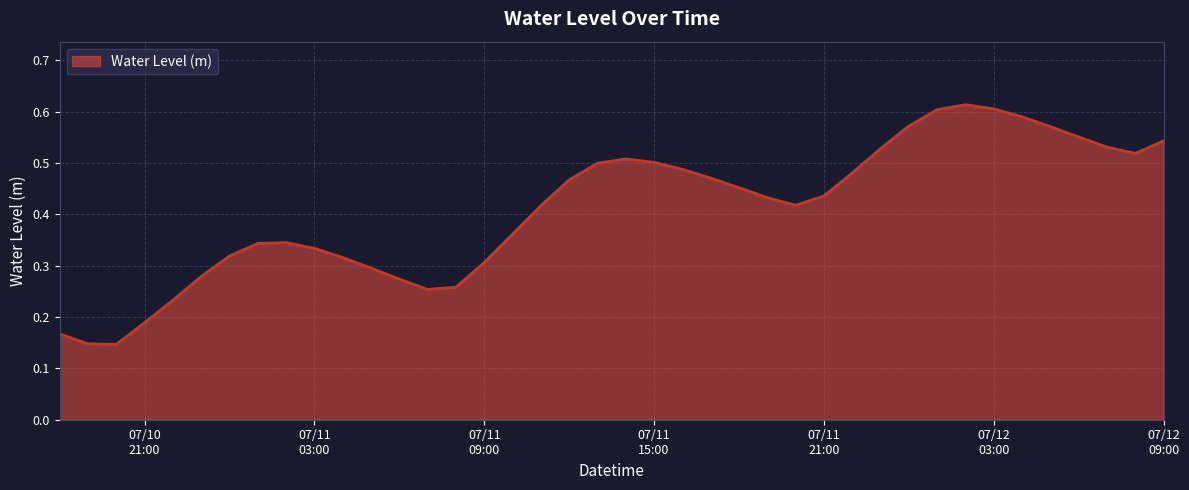

Is this an area chart (filled region under the line)?

Yes